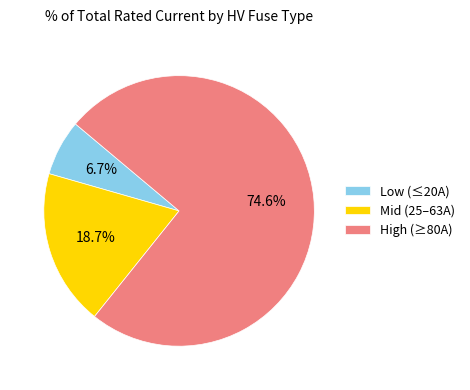

Which has a higher value, High (≥80A) or Mid (25–63A)?

High (≥80A)